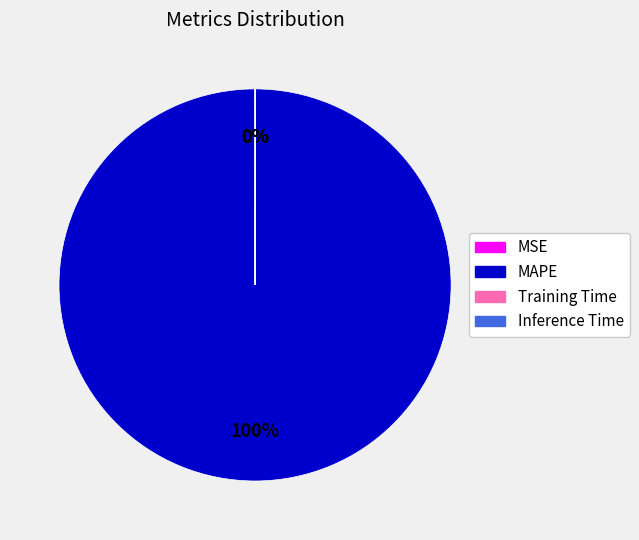

Count the number of slices in the pie.

4